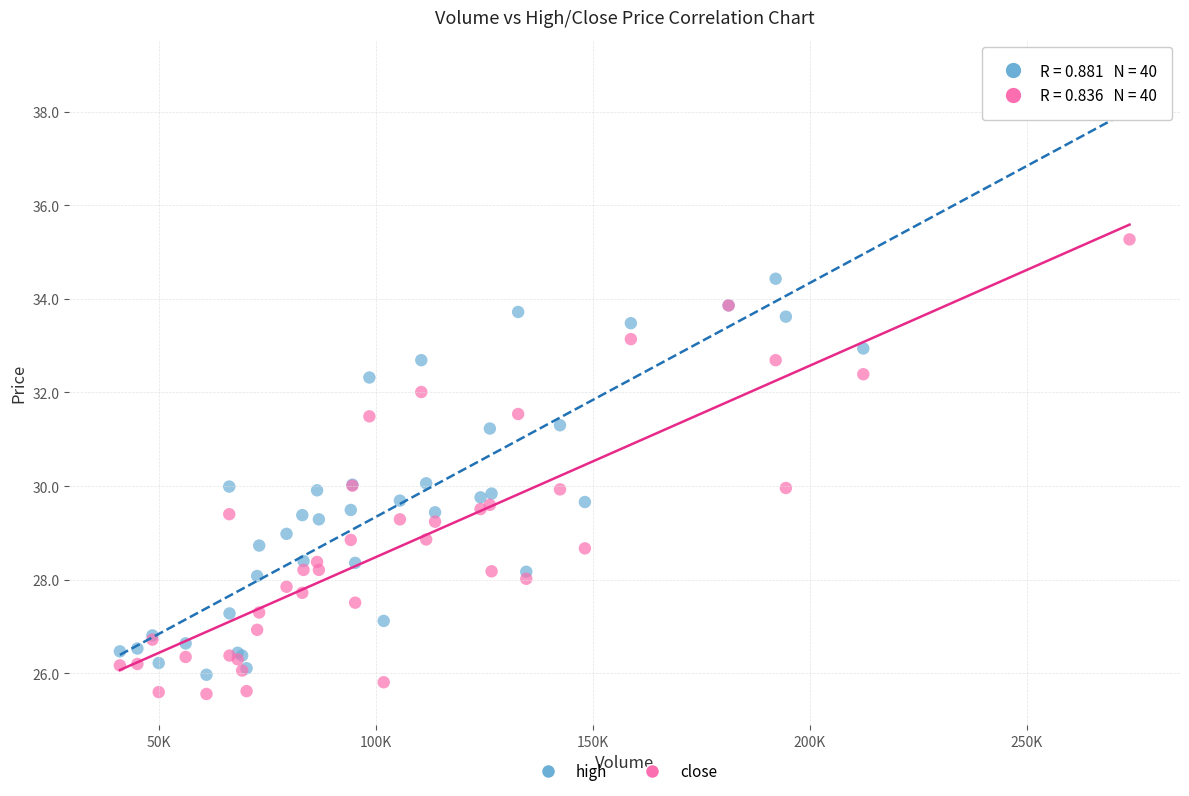

Which series contains the highest Y value?

high